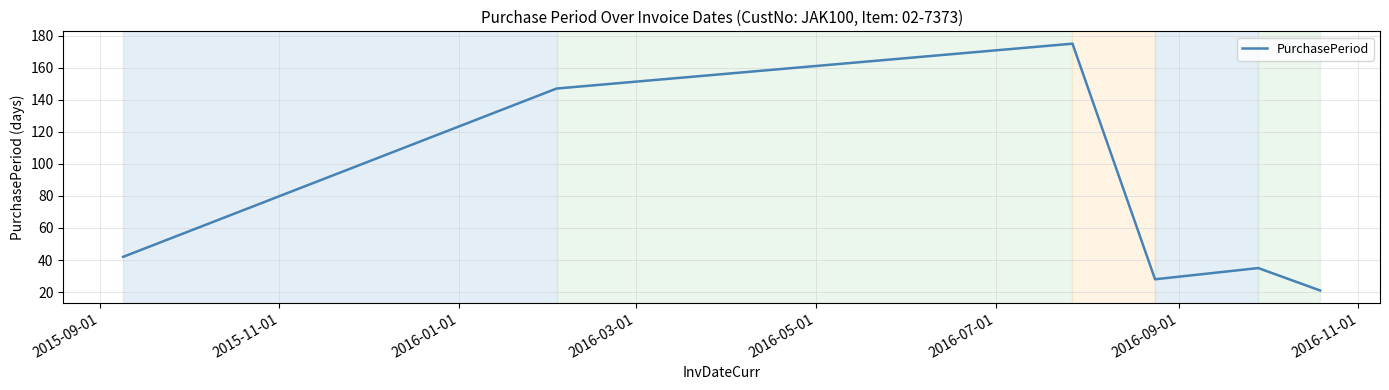

What is the maximum value shown in the chart?

175